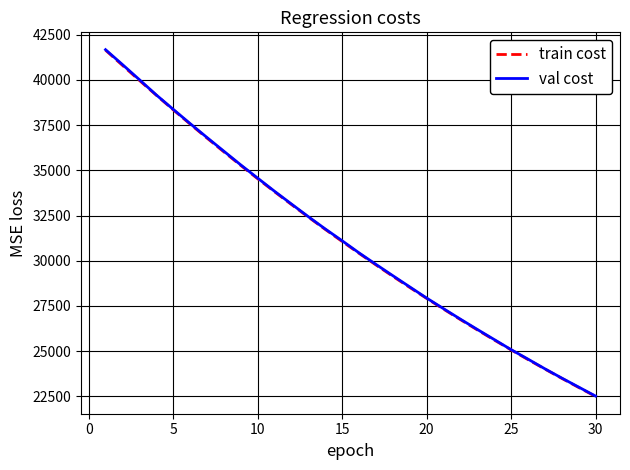

How many values in the val cost series exceed 31109?

15